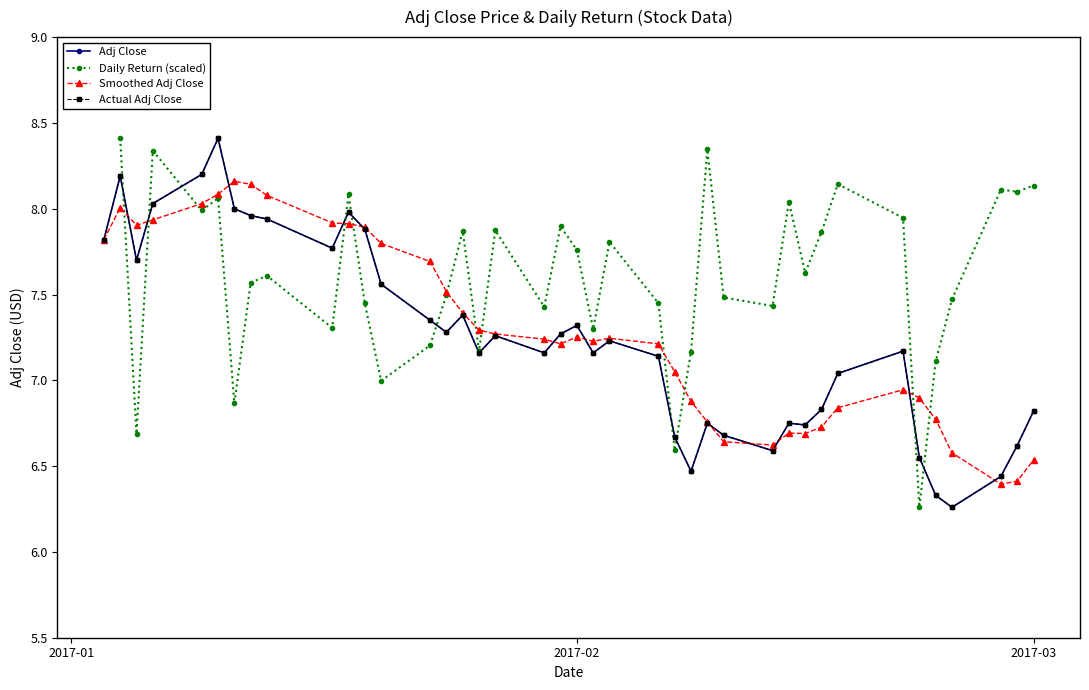

After their last crossing, which series has the higher values: Daily Return (scaled) or Adj Close?

Daily Return (scaled)